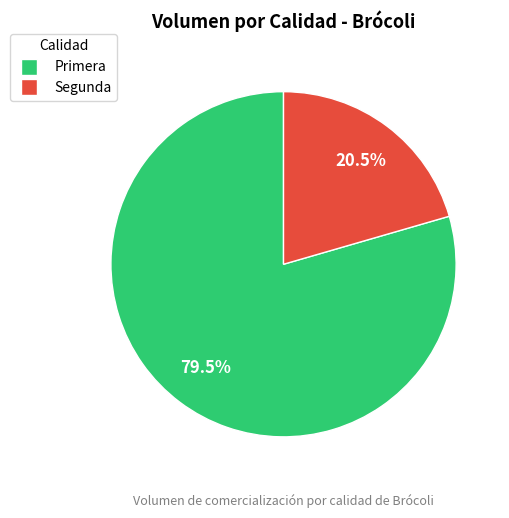

Rank the categories by value from highest to lowest.

Primera, Segunda